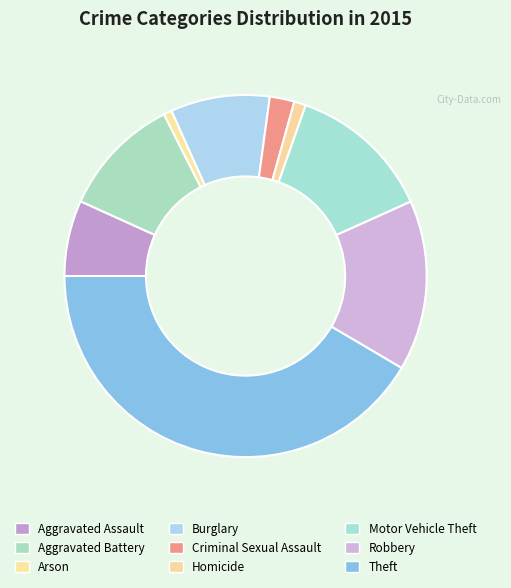

Does Aggravated Assault account for over 50% of the chart?

No